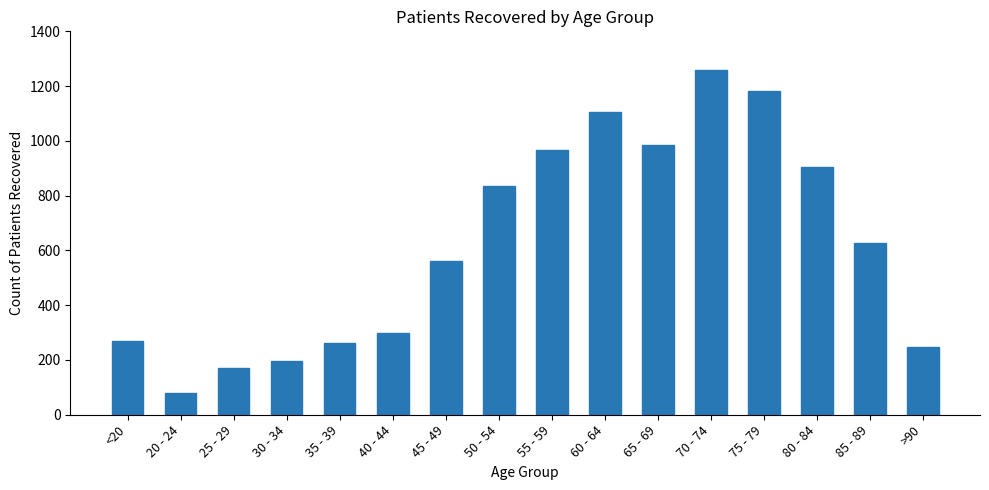

What is the difference between the maximum and minimum values?

1181